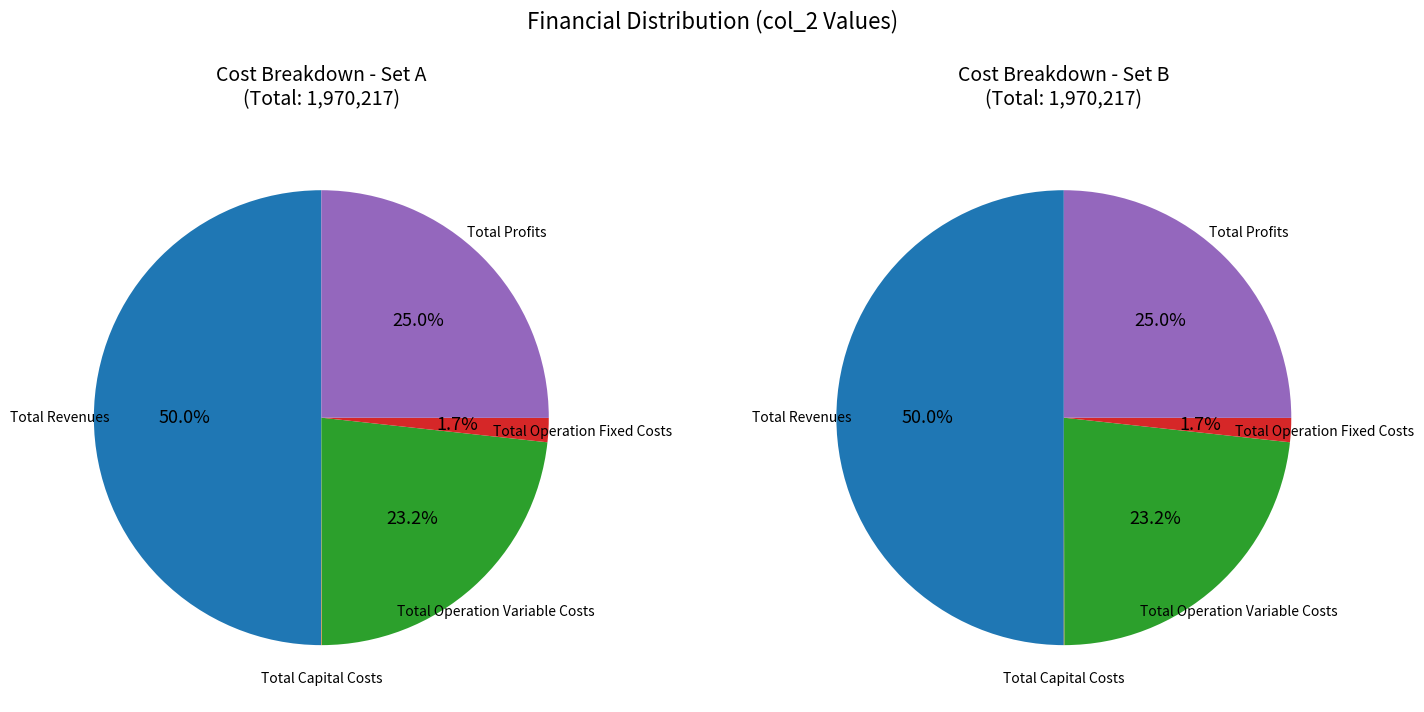

Is Total Operation Variable Costs the majority of the pie?

No